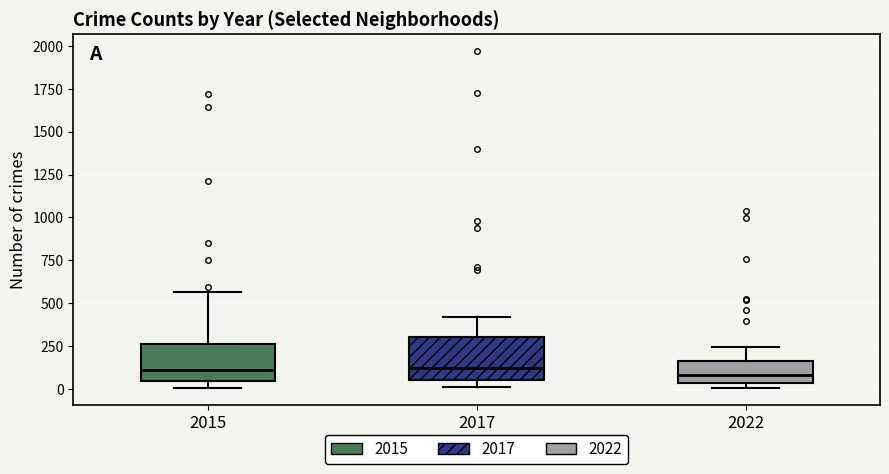

Reading left to right, transcribe this box plot: for each box, give where its median line is, the range the box spans, and where its two whiskers end, as read against the y-axis. The values are not printed on the chart, so give them approximately, as read against the axis.

2015: median 100, box 50 to 250, whiskers 0 to 550
2017: median 100, box 50 to 300, whiskers 0 to 400
2022: median 100, box 50 to 150, whiskers 0 to 250